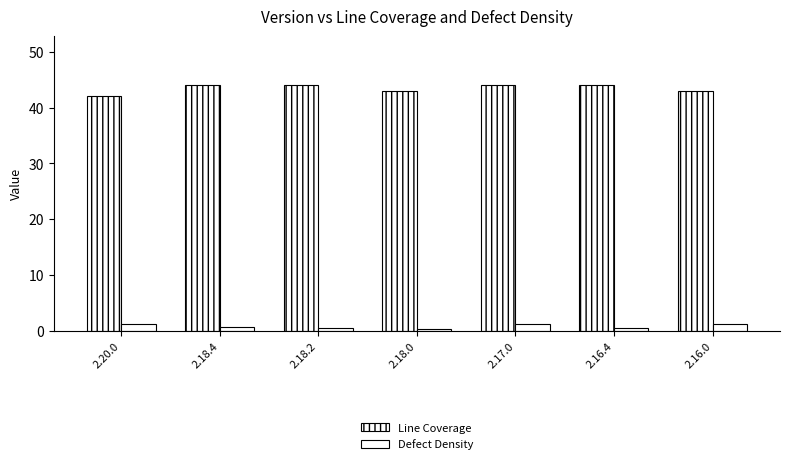

Between 2.18.0 and 2.16.0, which is larger?

2.18.0